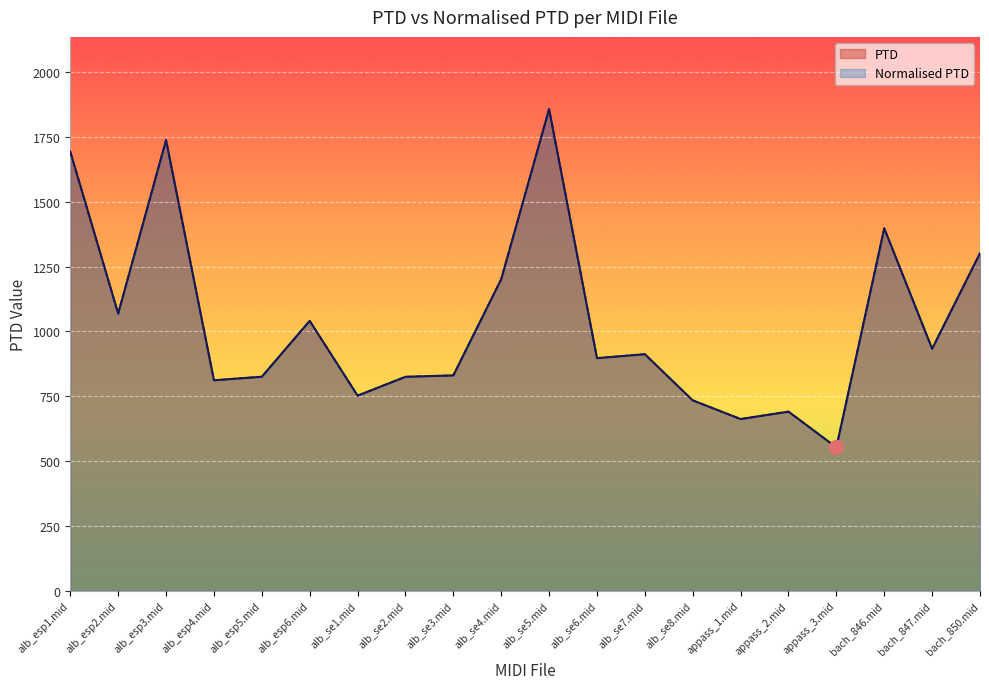

What is the difference between the second highest and second lowest values in the PTD series?

1075.9